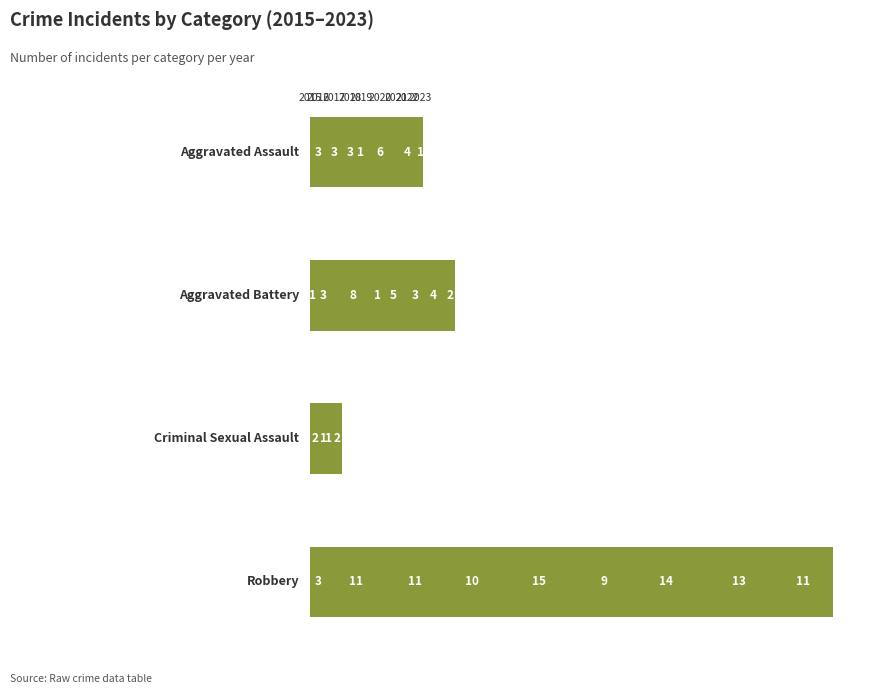

How many values in the Robbery series are below 11?

3